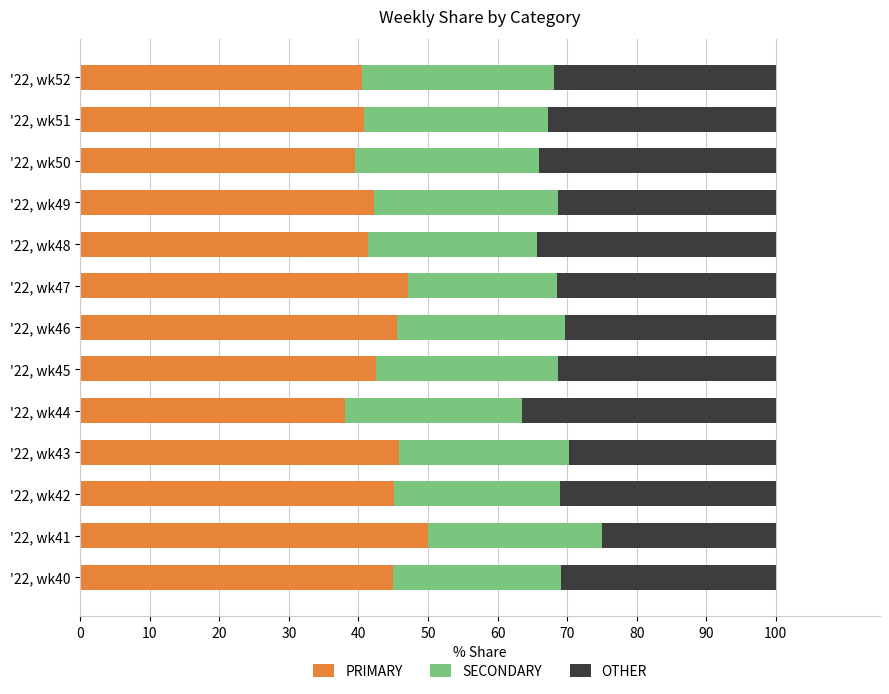

What is the total value across all series at '22, wk46?

100.0